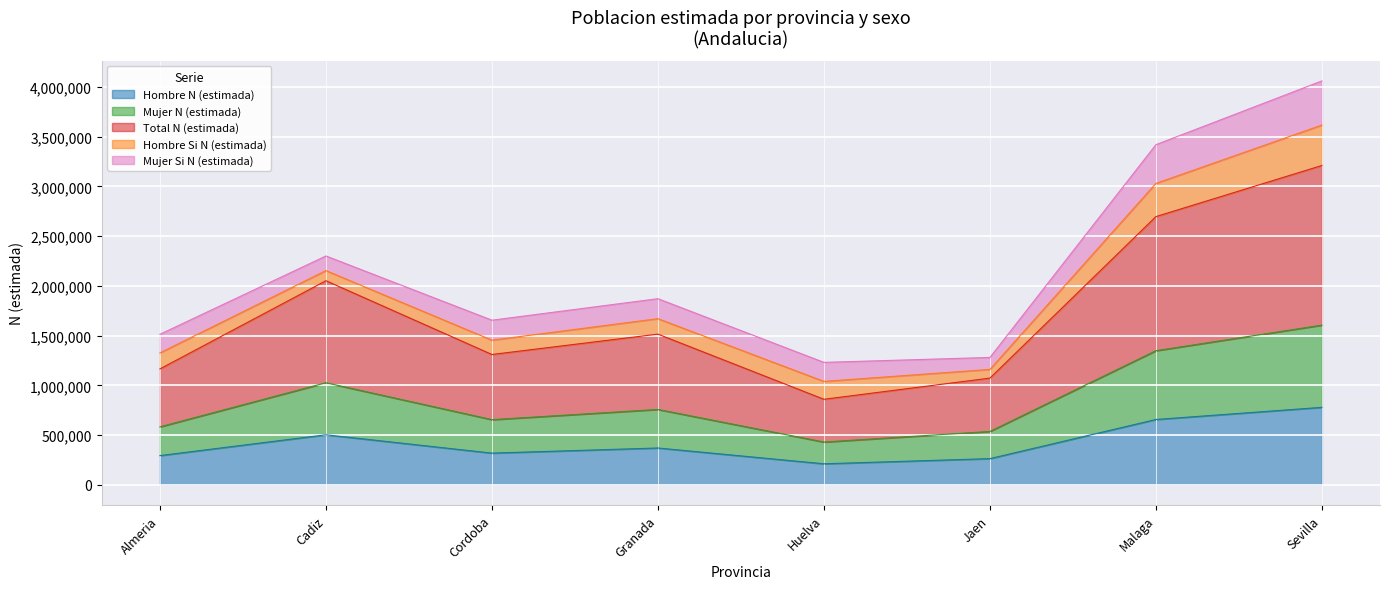

What are all the series names shown in the legend?

Hombre N (estimada), Mujer N (estimada), Total N (estimada), Hombre Si N (estimada), Mujer Si N (estimada)